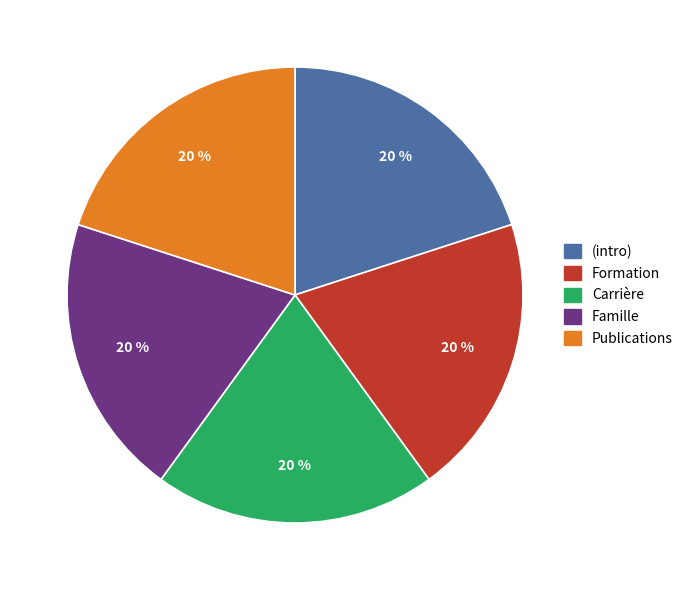

How many segments does this pie chart have?

5